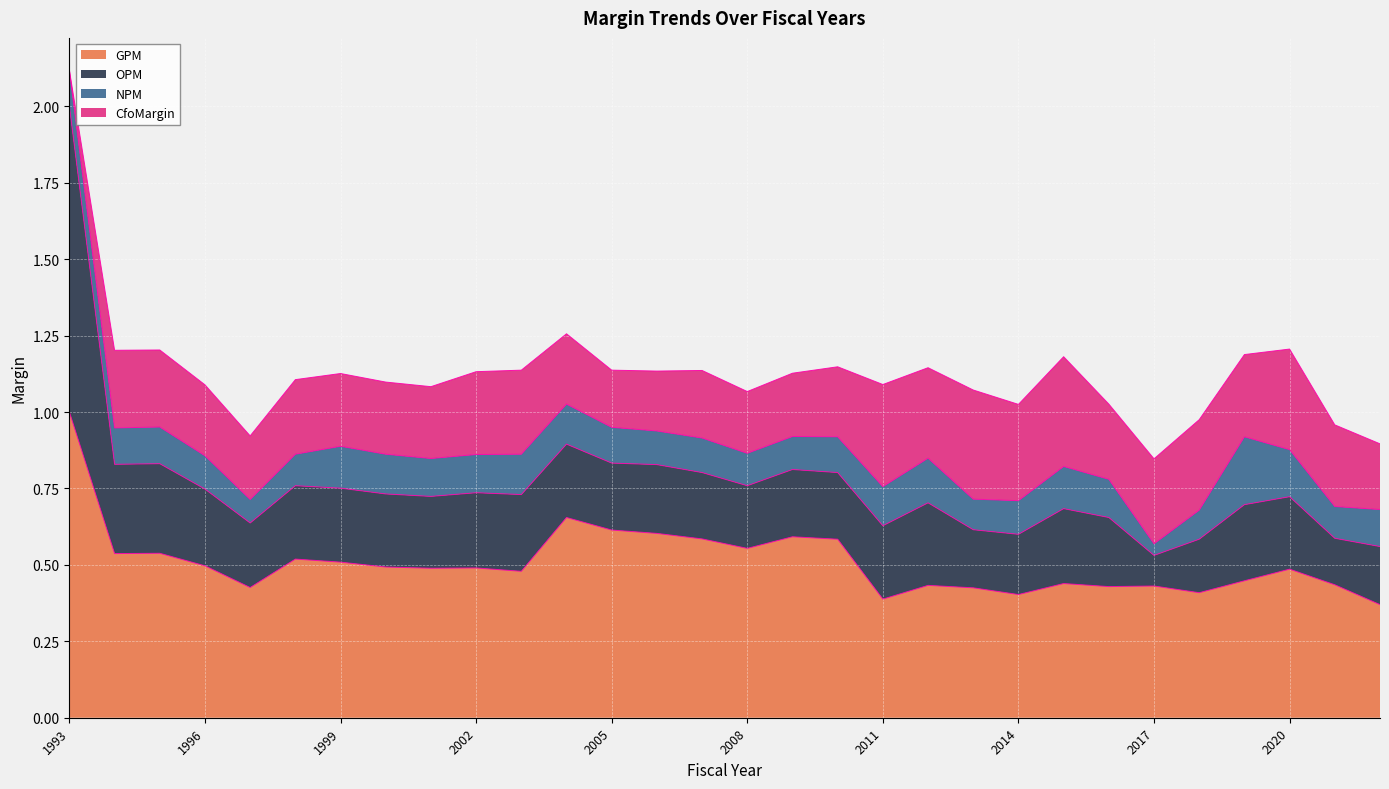

How many series are shown in this chart?

4